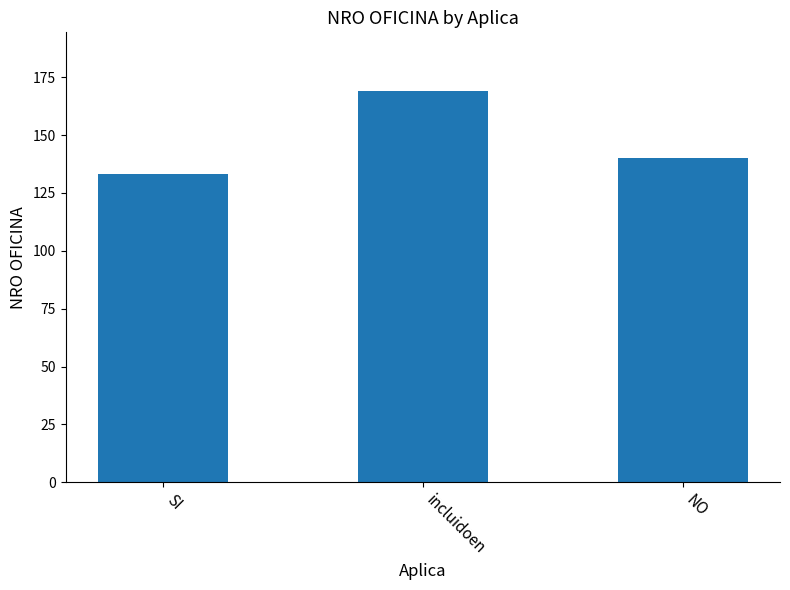

List the labels in order of value, smallest first.

SI, NO, incluidoen